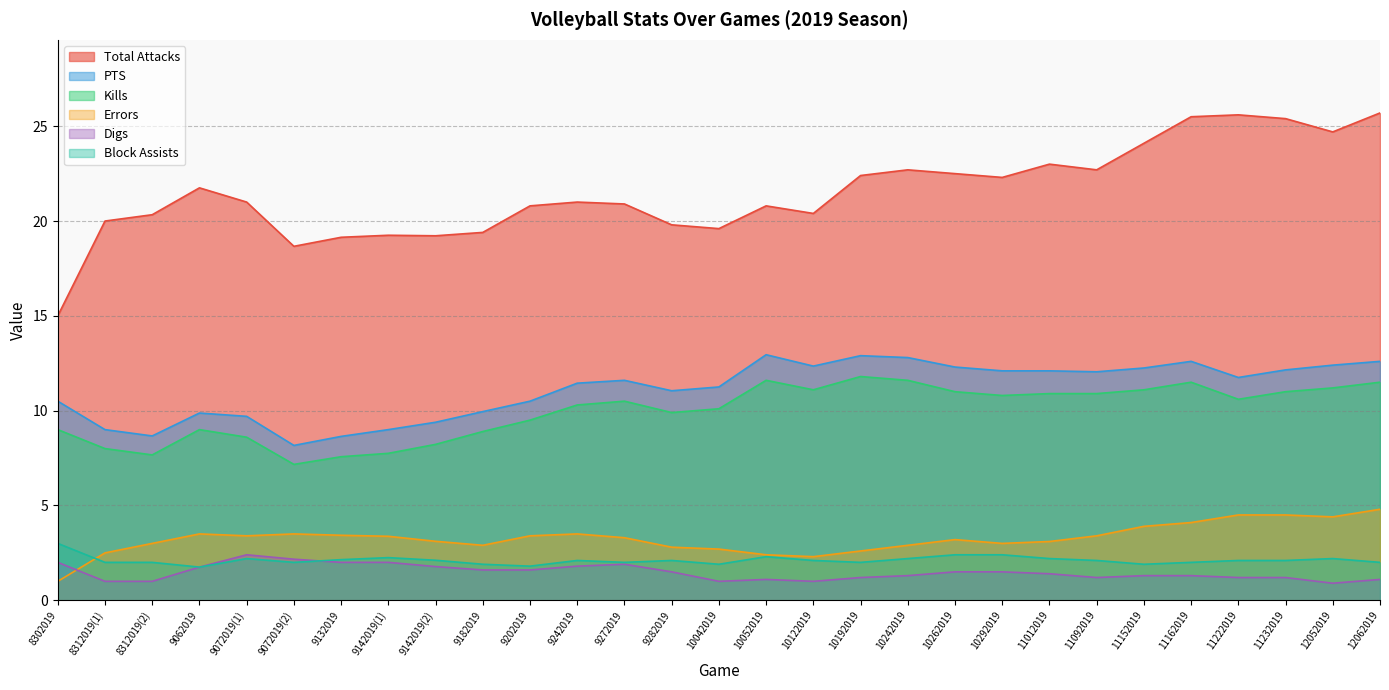

Which has a higher value, 10192019 or 11162019?

11162019